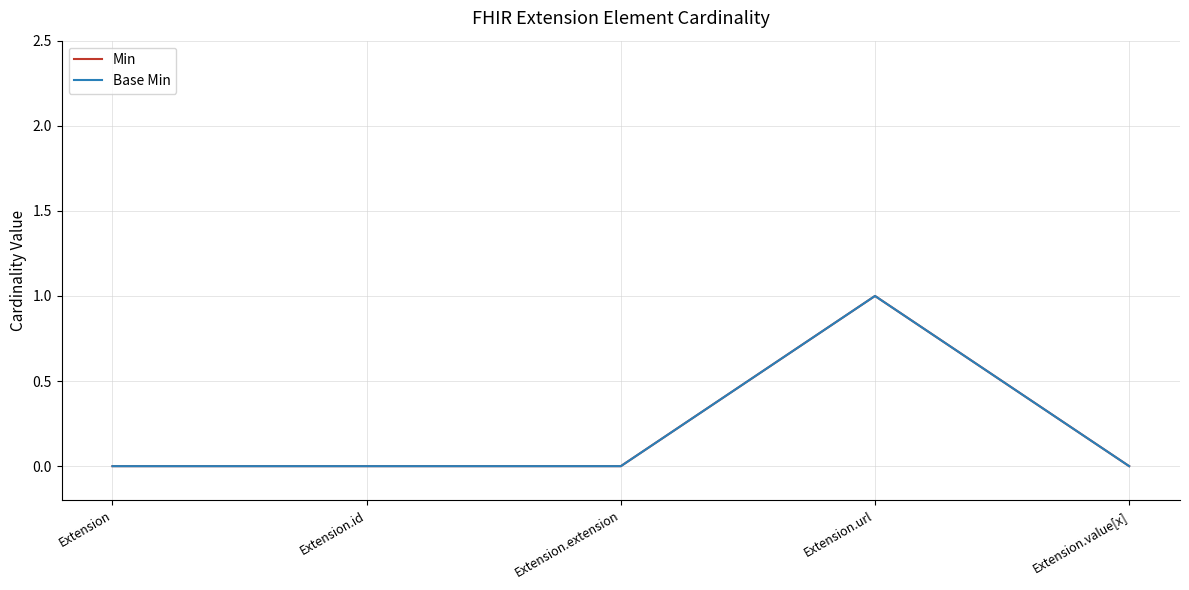

At which label does Min reach its minimum?

Extension